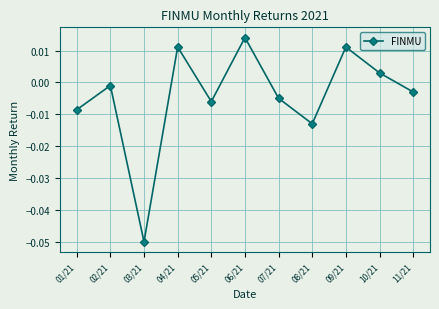

How many values are below zero?

7